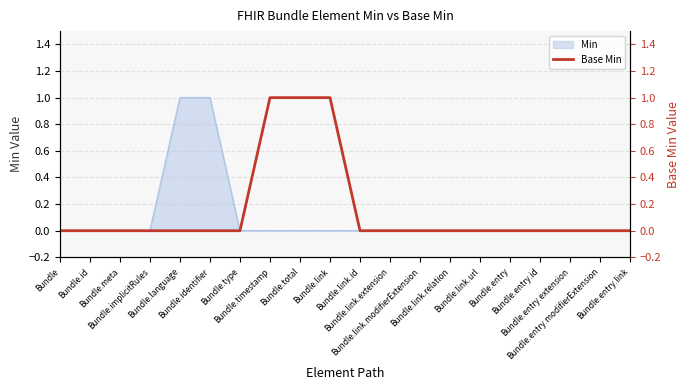

How many data points does each series have?

20